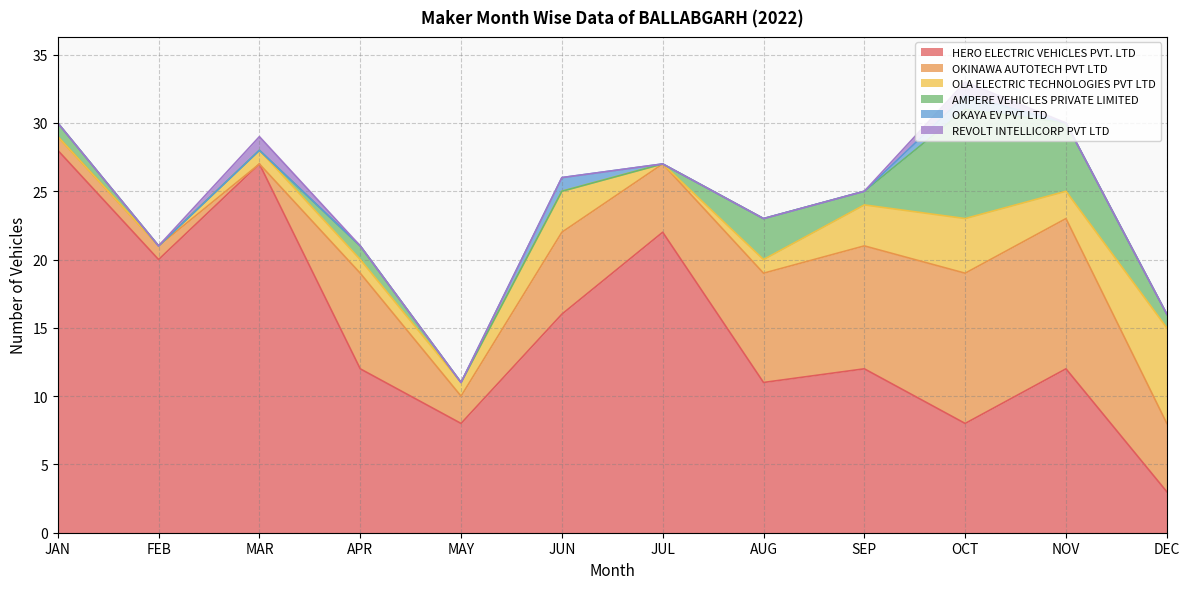

Which series changed the most between JUN and JUL?

HERO ELECTRIC VEHICLES PVT. LTD